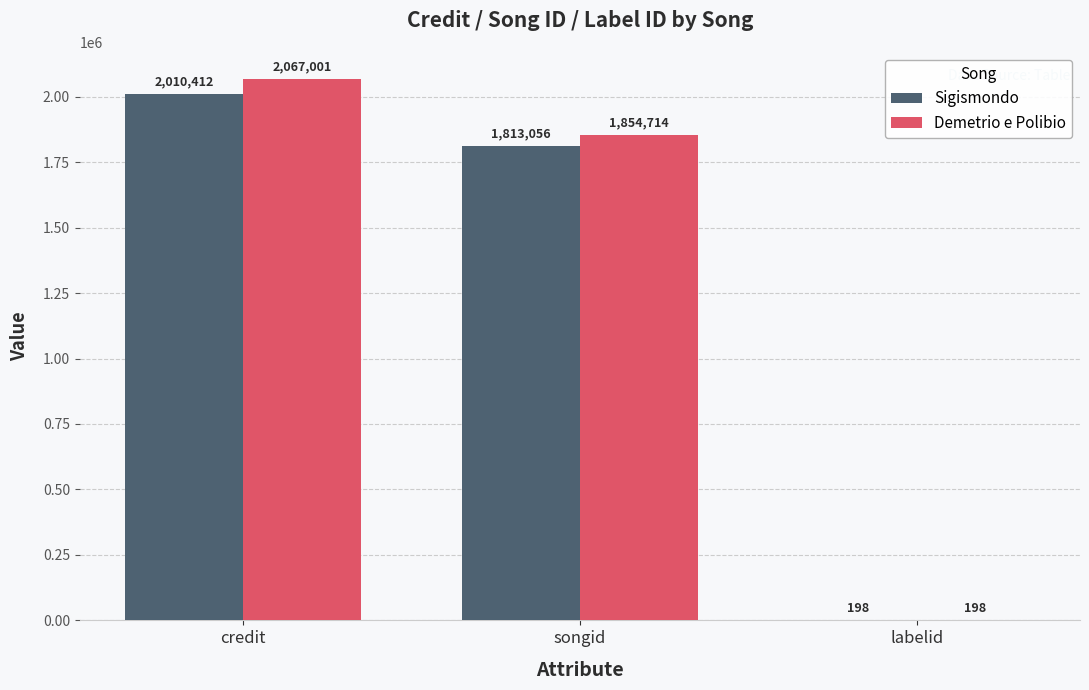

Where is Sigismondo nearest to the value 1005305?

songid